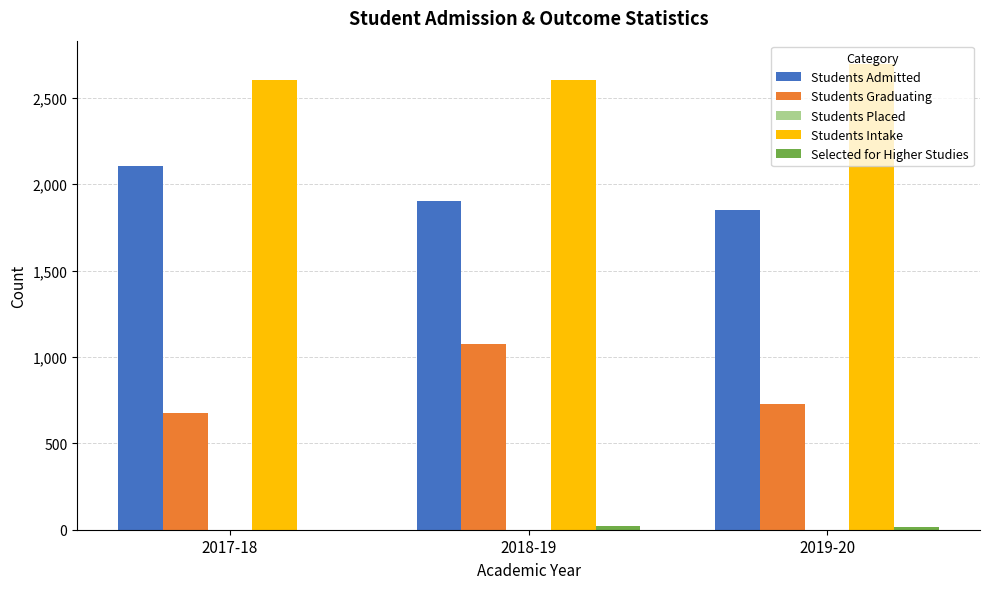

What is the highest value of the Students Graduating series?

1074